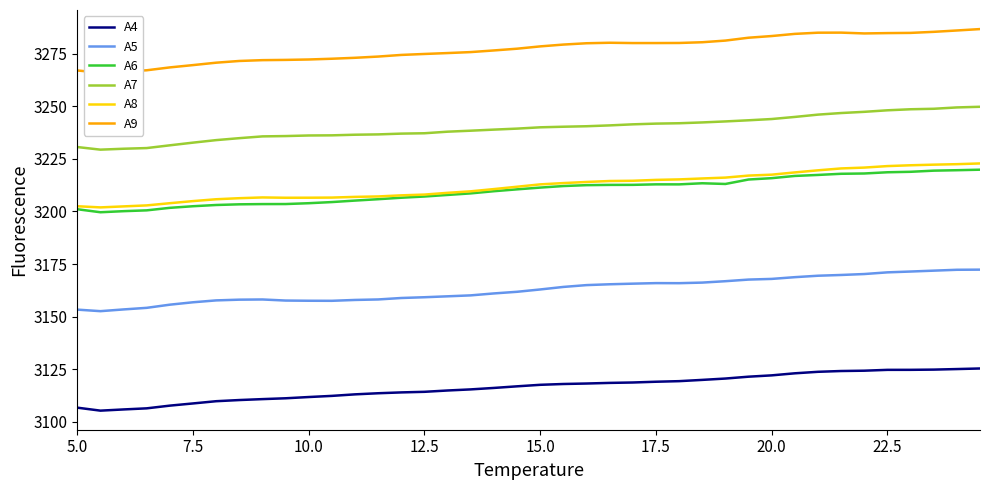

What is the difference between the maximum and second lowest values in the A9 series?

20.2